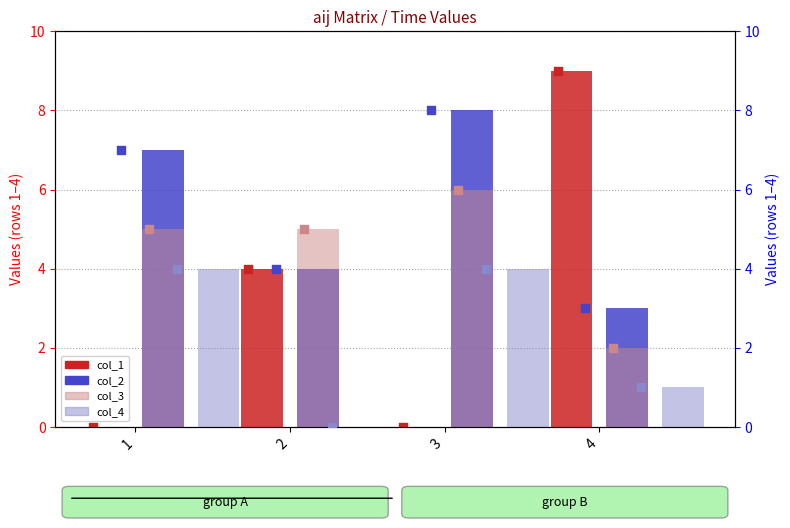

At which category is the sum across all series the highest?

3